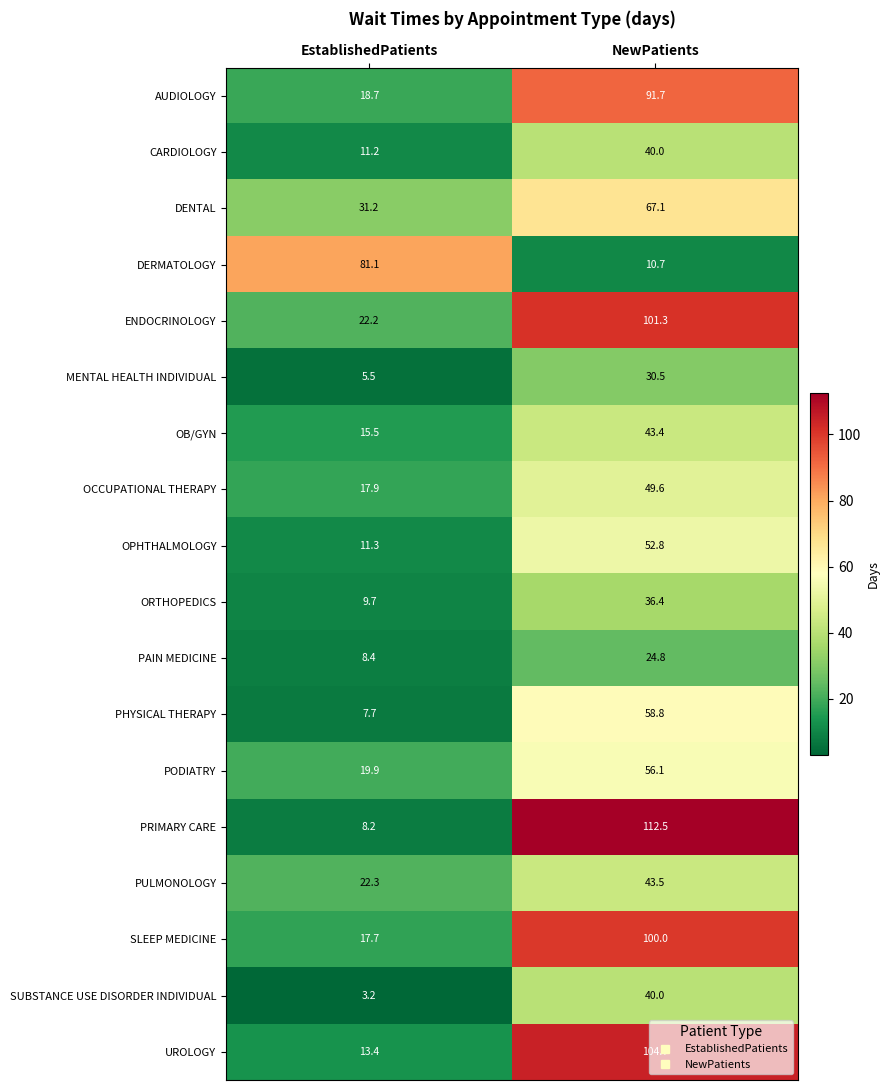

How many values in the OCCUPATIONAL THERAPY series exceed 49?

1